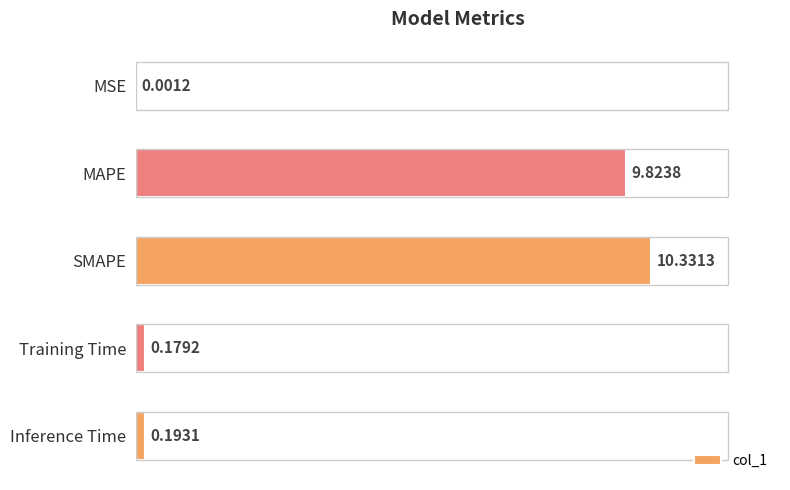

How many bars are there in total?

5